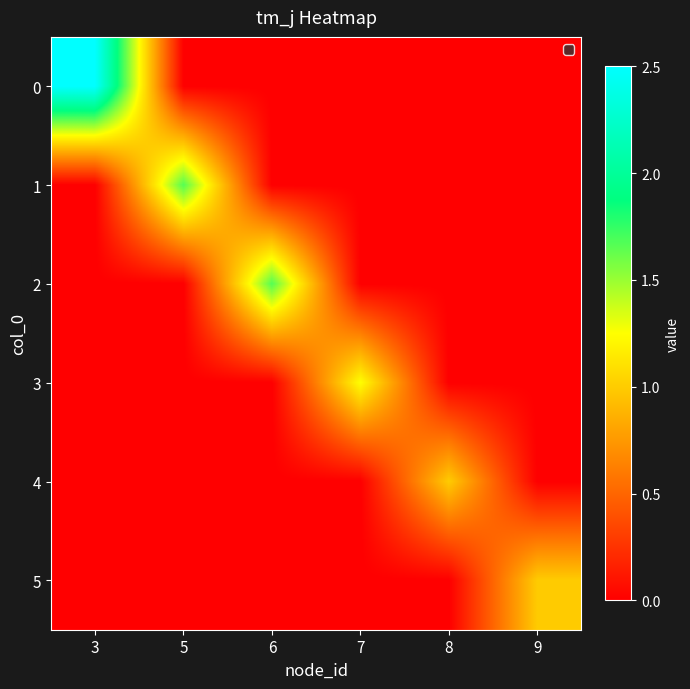

At how many categories does at least one series exceed 1?

4